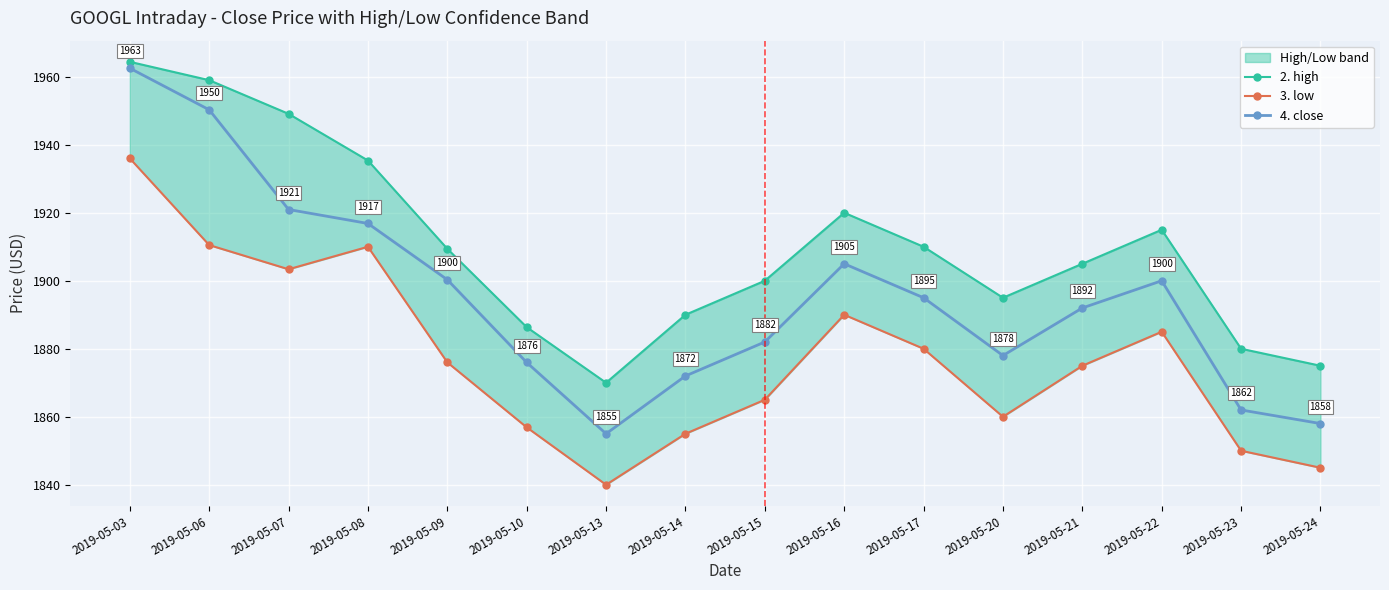

What is the minimum value shown in the chart?

1840.0